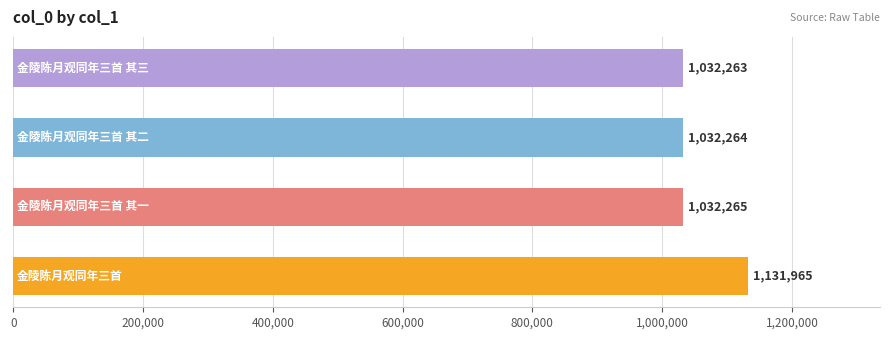

What is the sum of all values?

4228757